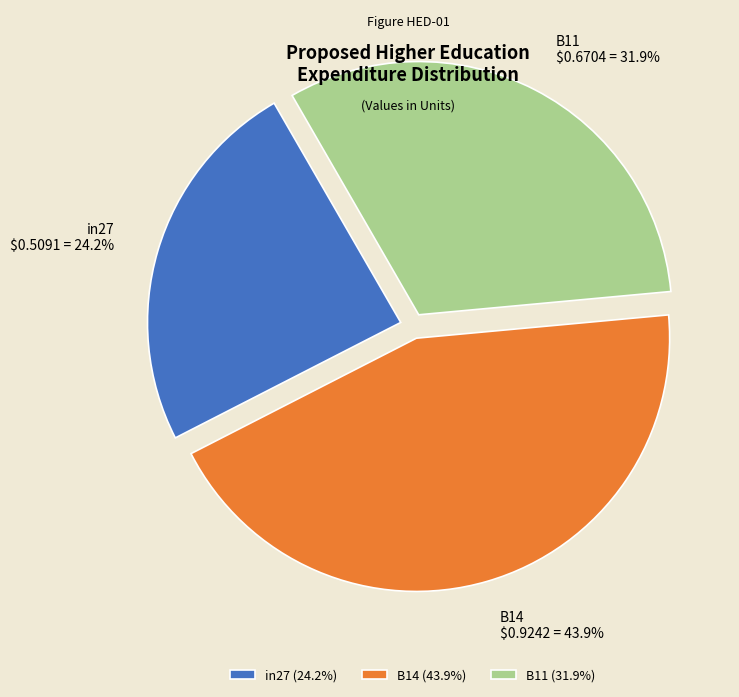

To the nearest percent, what percentage of the pie is in27?

24%